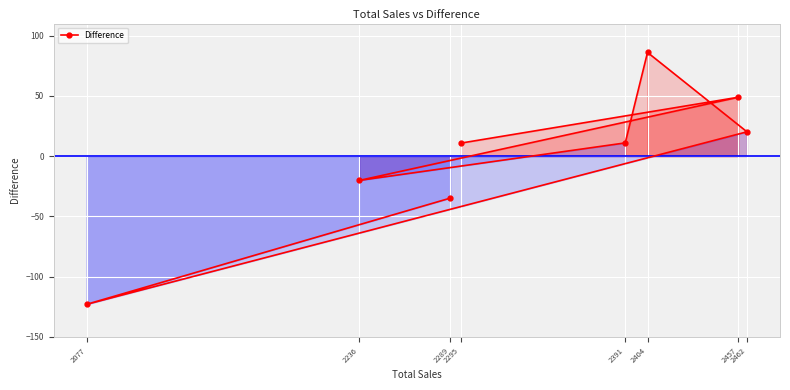

True or false: there are more than 2 points higher than both neighbors.

False